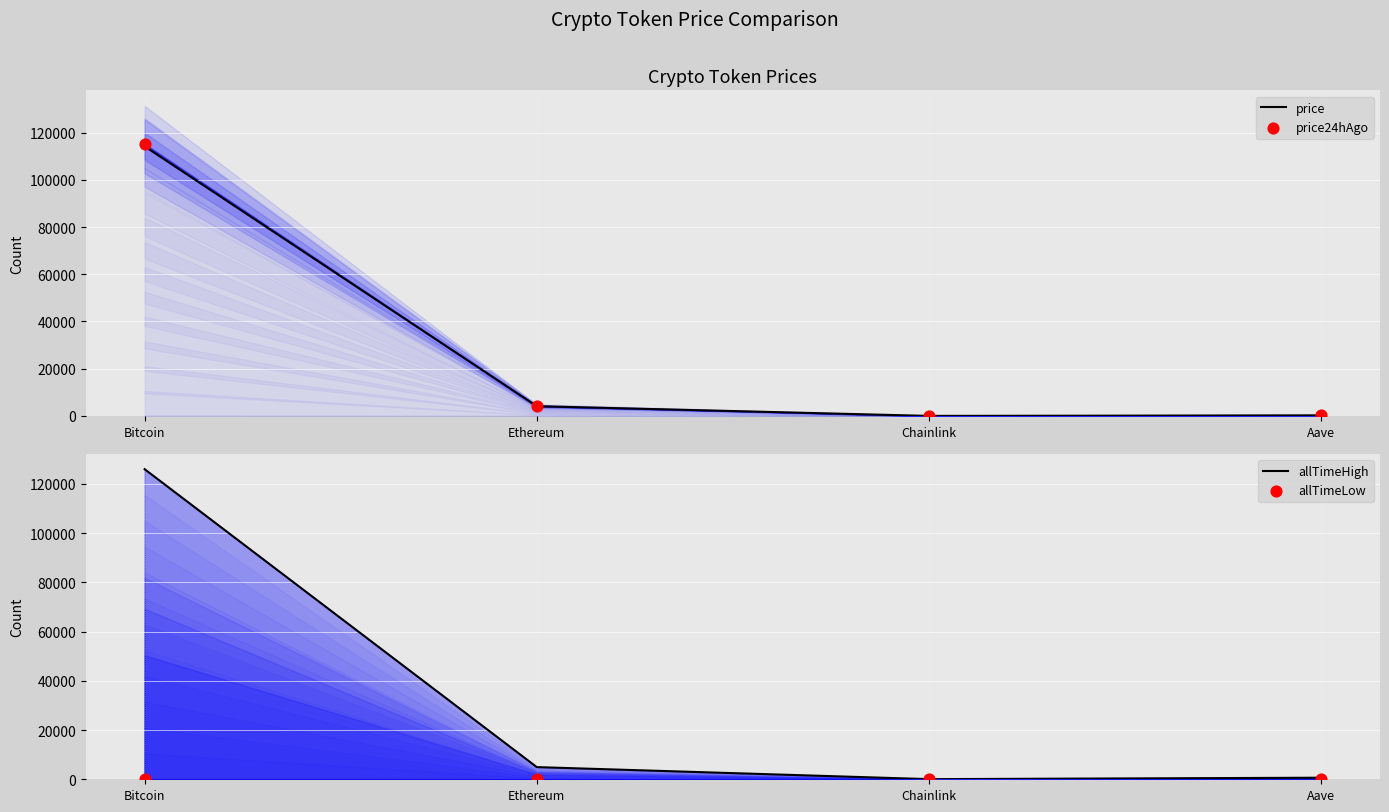

Is the value of price24hAgo at Aave greater than the value of allTimeHigh at Ethereum?

No